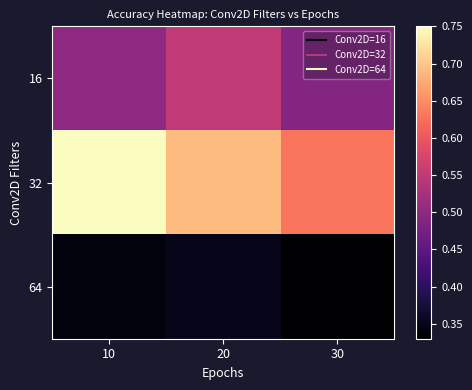

Rank the series by their maximum value, from lowest to highest.

64, 16, 32